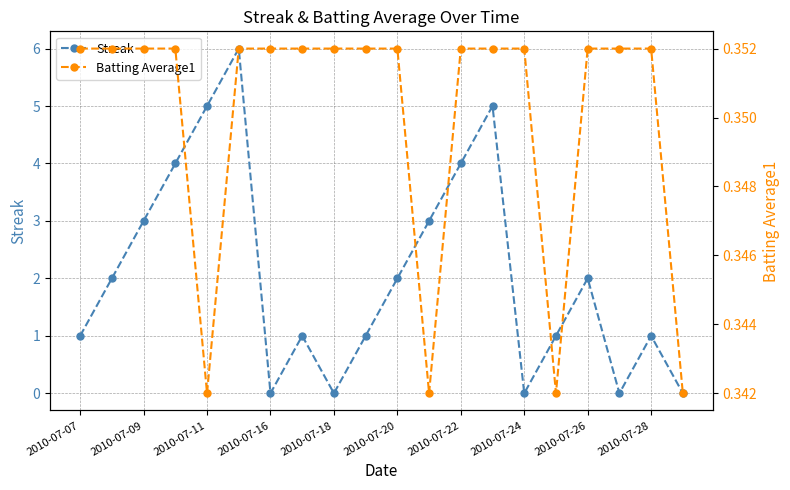

Which series has the largest range (max minus min)?

Streak